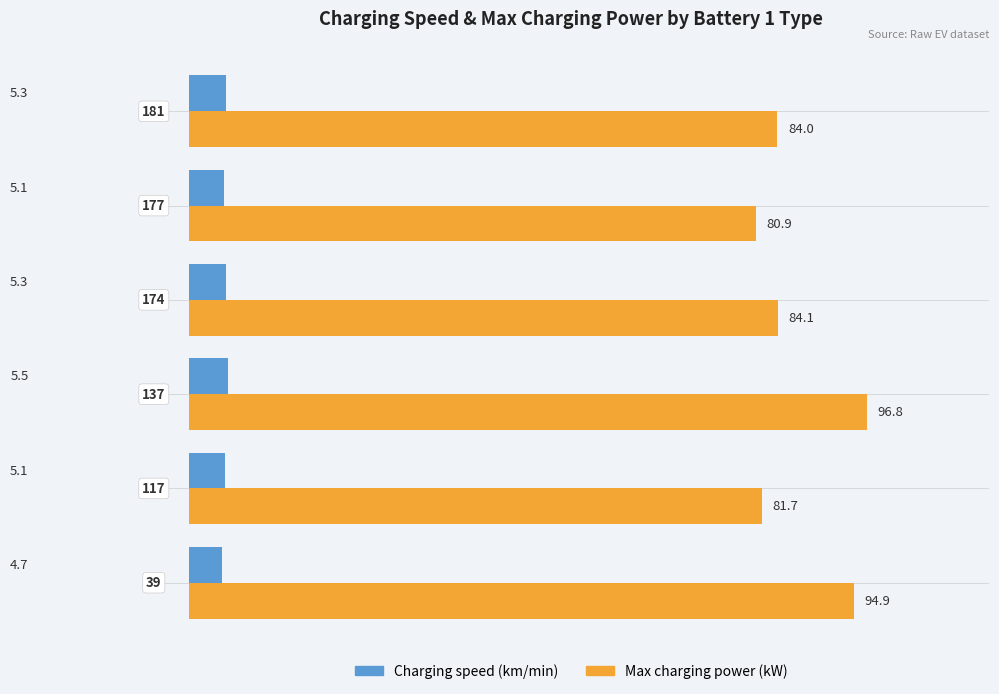

Which series has the largest range (max minus min)?

Max charging power (kW)